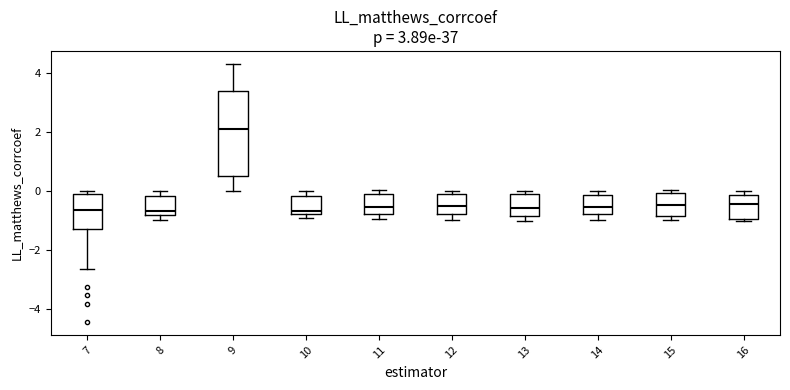

Which box is the tallest, from its lower edge to its upper edge?

9